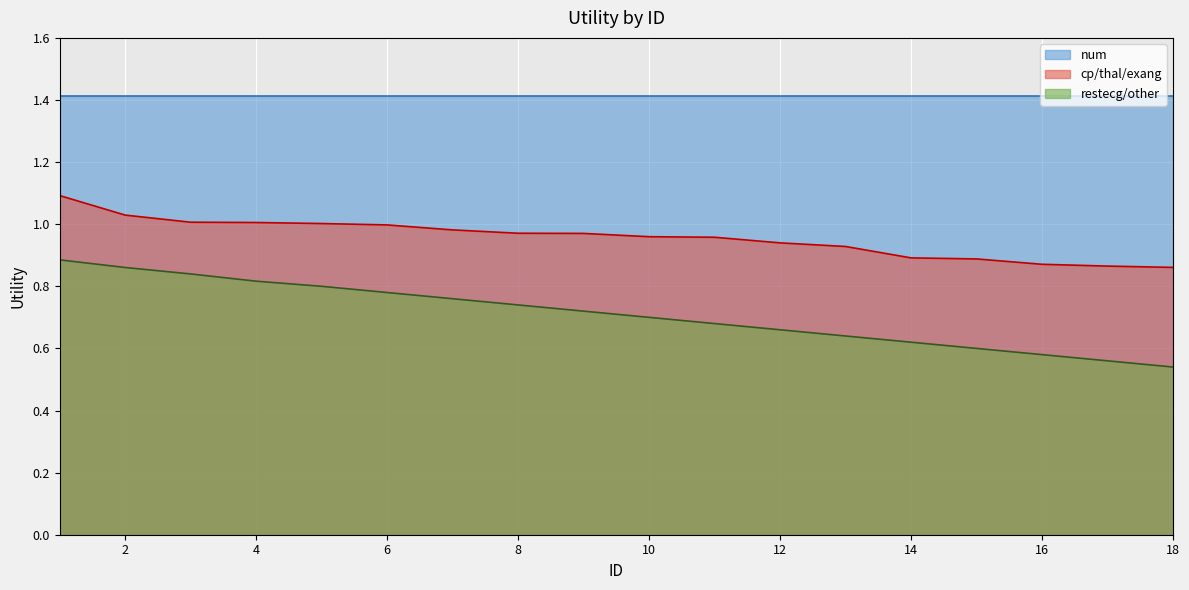

The cp/thal/exang series shows 1.4 at 14. True or false?

False